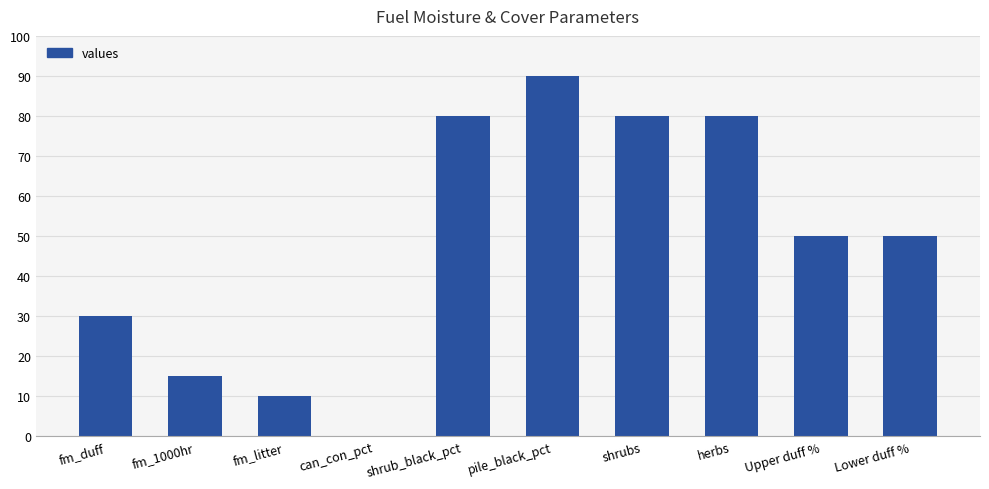

The value at Lower duff % is 90. True or false?

False